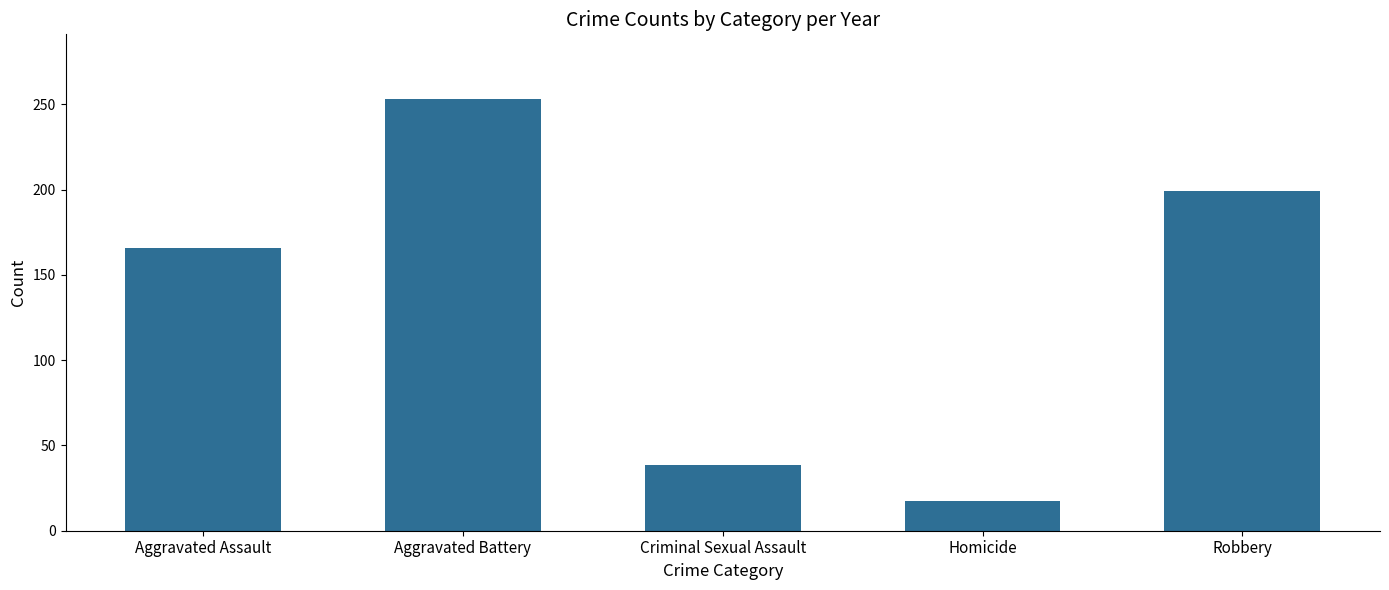

Reading left to right, extract all data points from this chart.

Aggravated Assault=165.8	Aggravated Battery=253.0	Criminal Sexual Assault=38.6	Homicide=17.4	Robbery=199.2